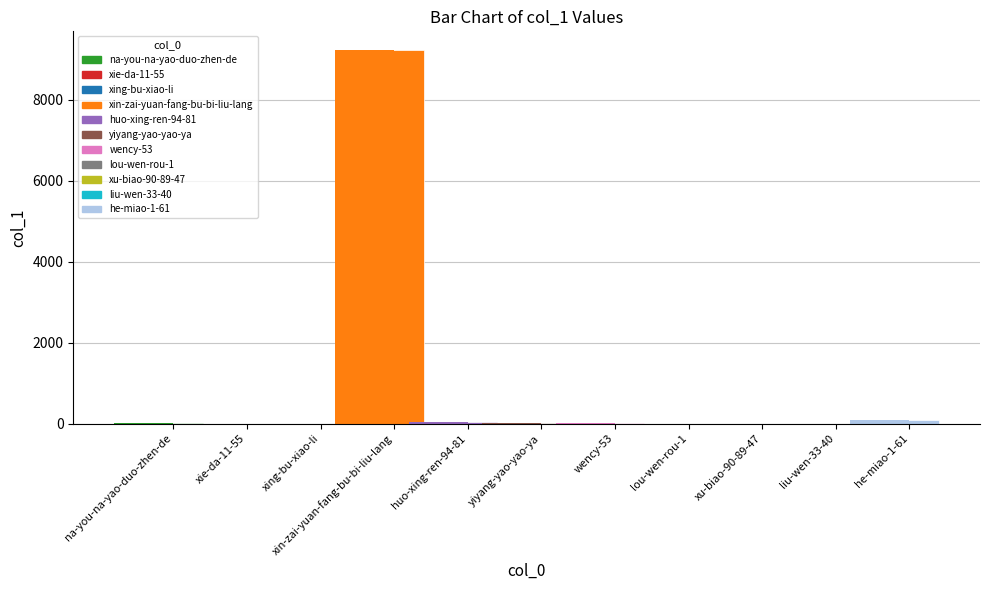

How many bars are there in total?

11